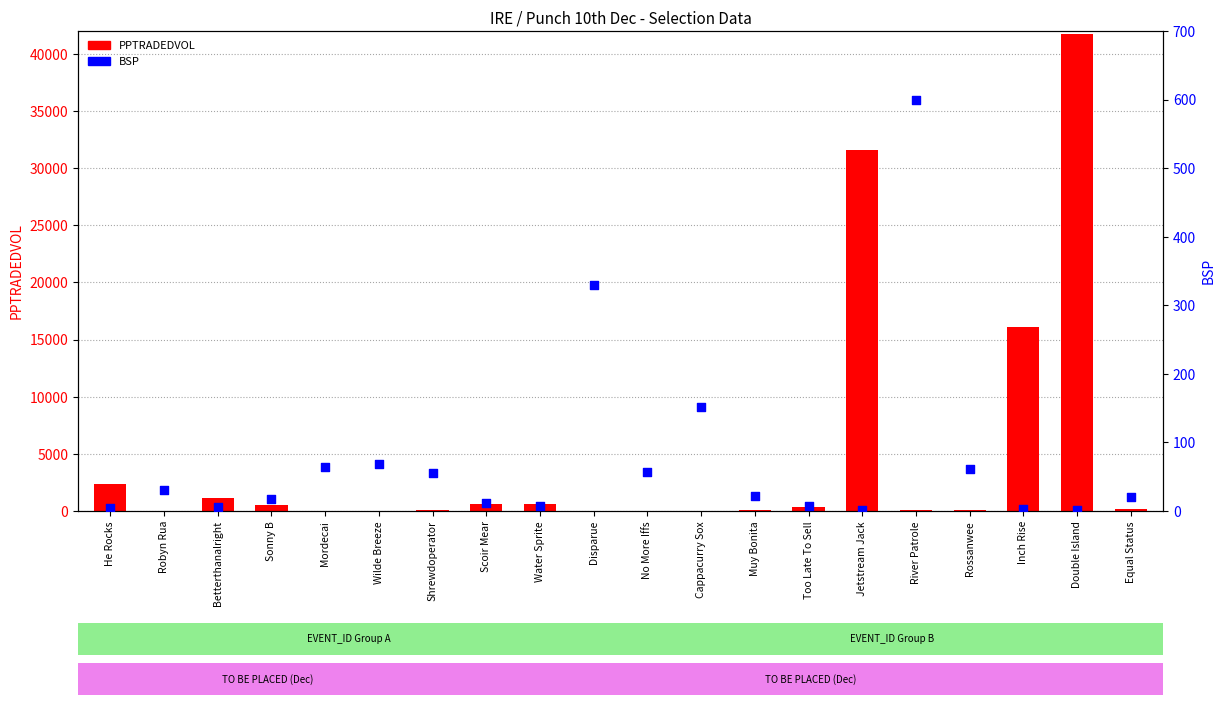

Which series has the largest Y range (max minus min)?

PPTRADEDVOL